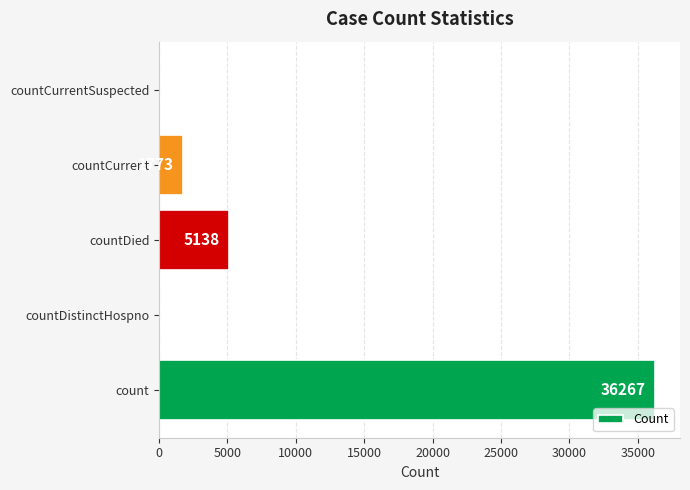

Which has a higher value, count or countCurrentSuspected?

count